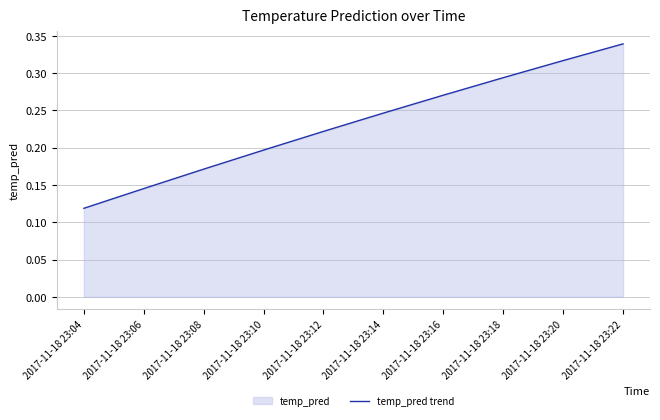

List the labels in order of value, largest first.

2017-11-18 23:22, 2017-11-18 23:20, 2017-11-18 23:18, 2017-11-18 23:16, 2017-11-18 23:14, 2017-11-18 23:12, 2017-11-18 23:10, 2017-11-18 23:08, 2017-11-18 23:06, 2017-11-18 23:04